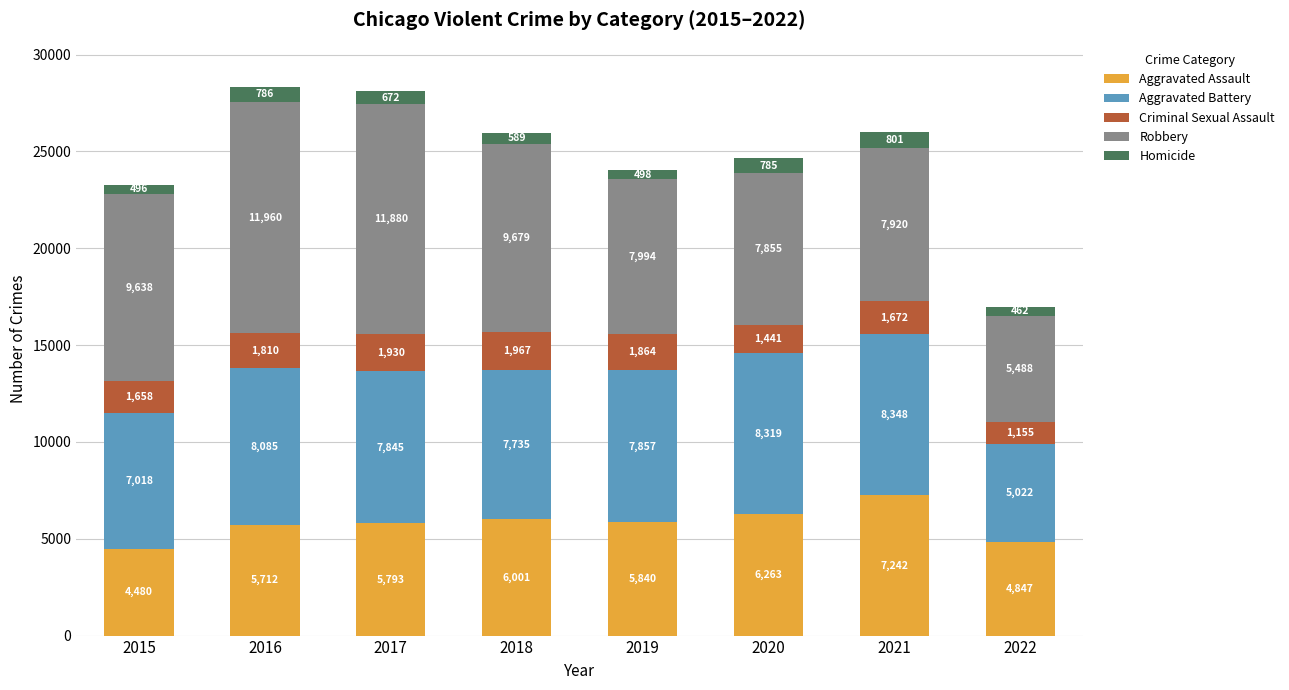

At which label does Aggravated Assault reach its peak?

2021